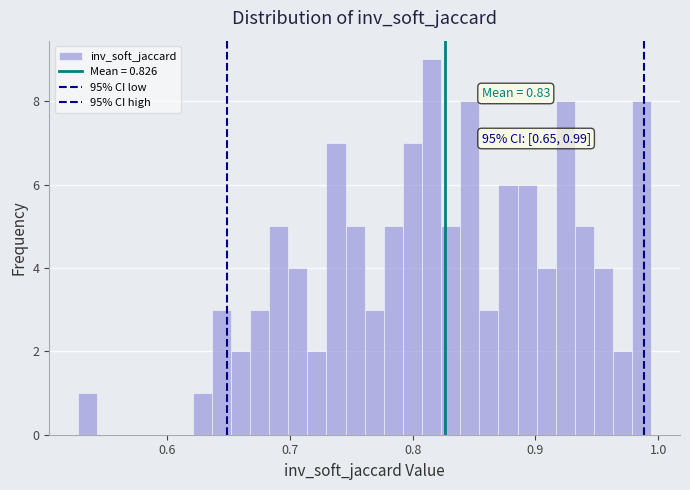

Read against the x-axis, roughly where is the centre of the tallest bar?

0.82